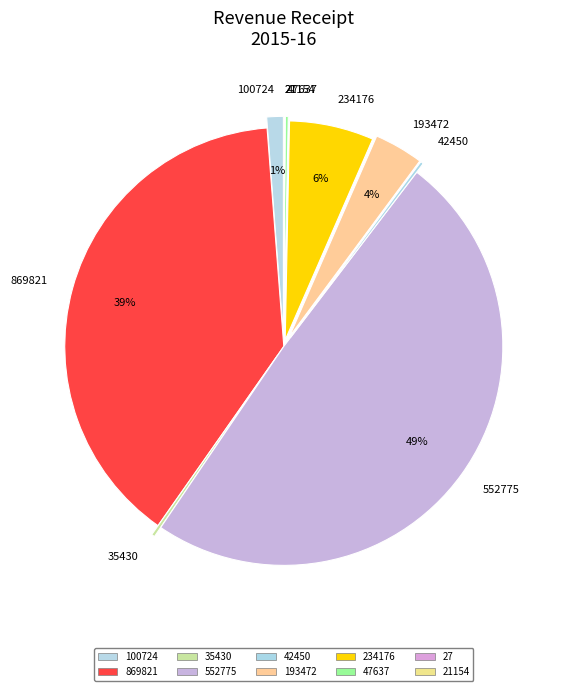

Is it true that 100724 is 11% of the pie?

False